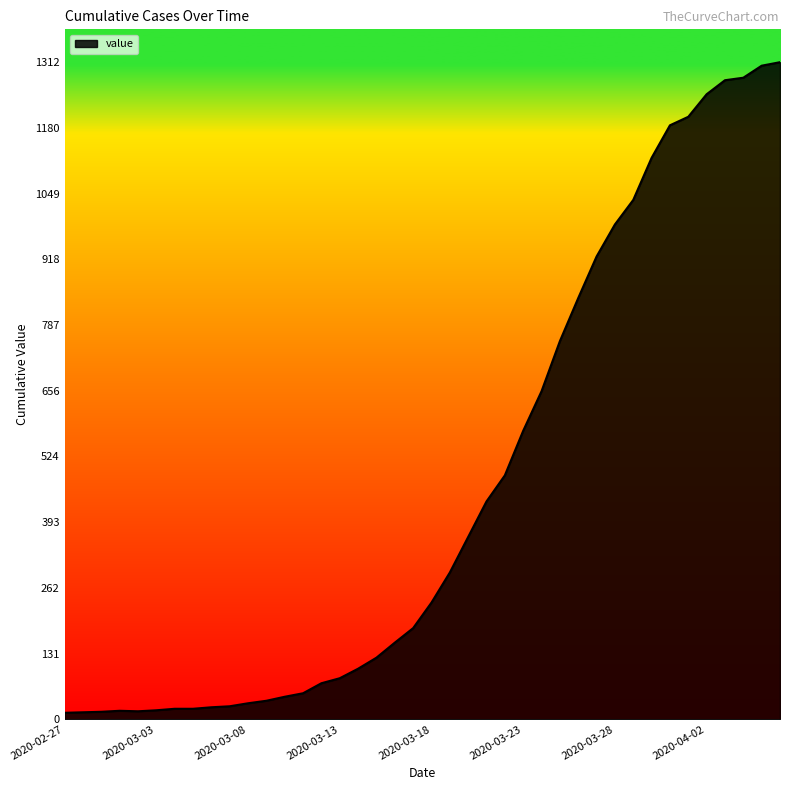

What is the greatest value displayed?

1312